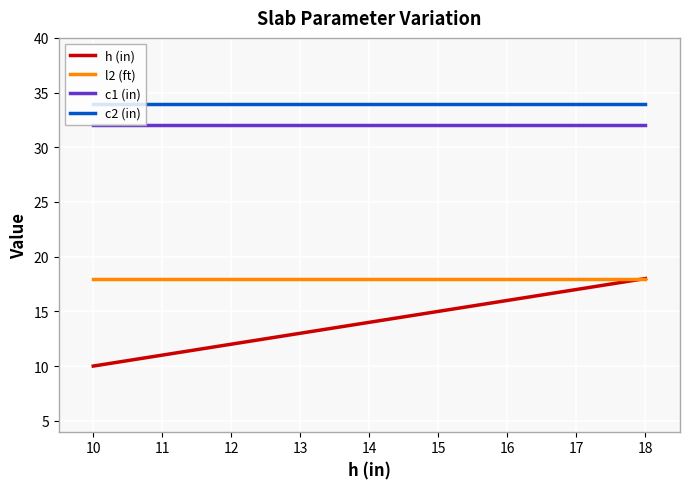

True or false: h (in) and c1 (in) intersect in this chart.

False